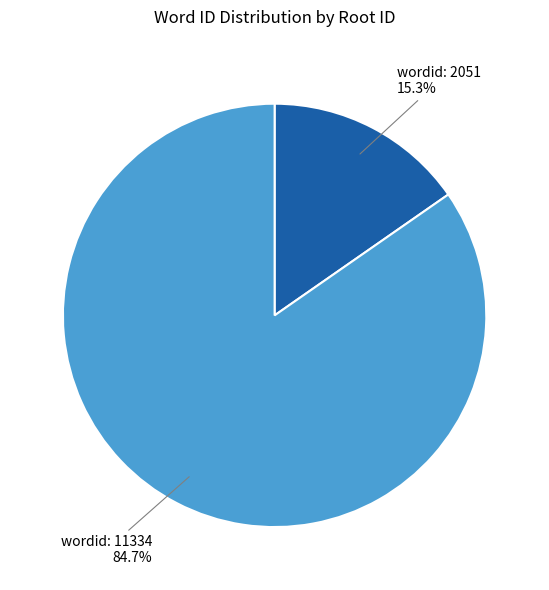

Is there a majority slice in this chart?

Yes